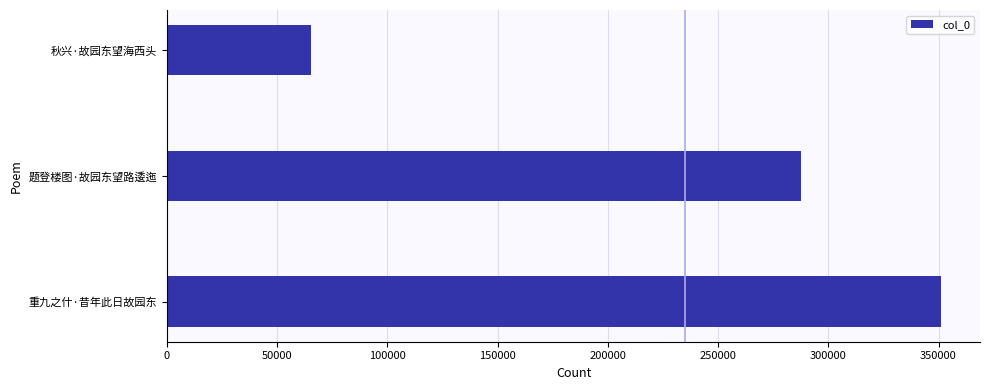

At which label is the value closest to 208358?

题登楼图·故园东望路逶迤